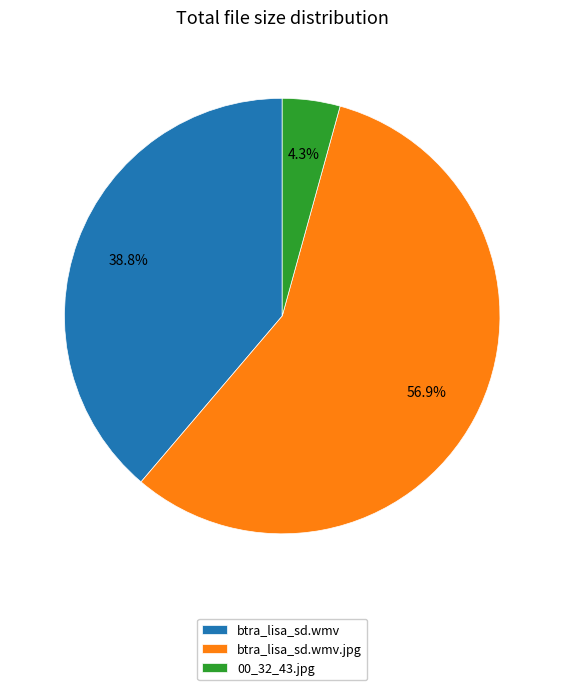

To the nearest percent, what portion does btra_lisa_sd.wmv.jpg represent?

57%